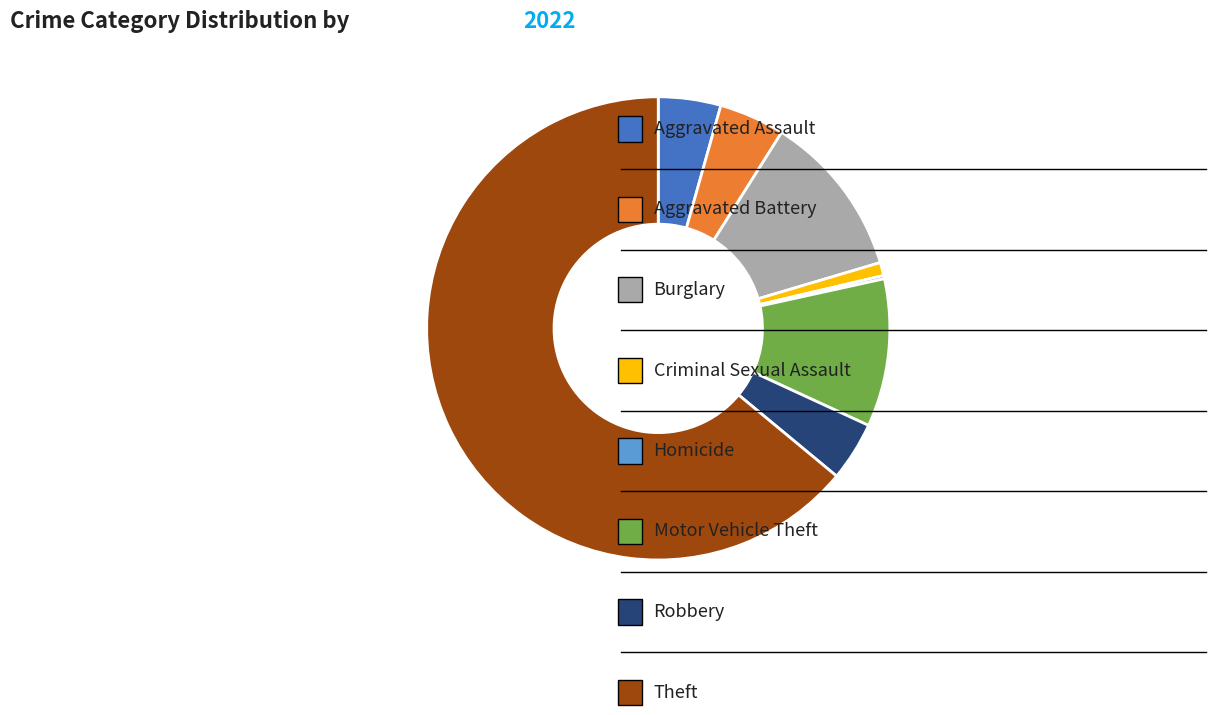

Is there any slice that represents more than half of the pie?

Yes